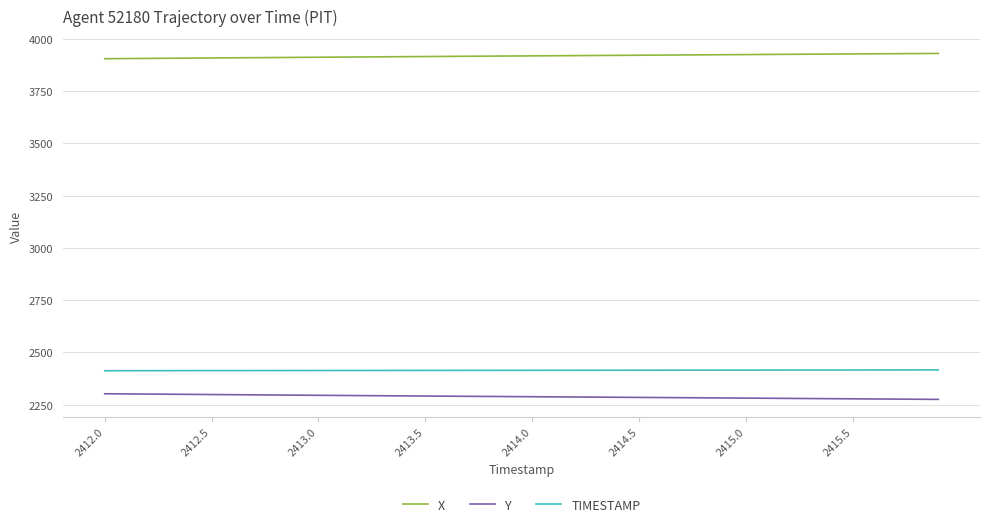

List the series in order of their peak value, lowest first.

Y, TIMESTAMP, X